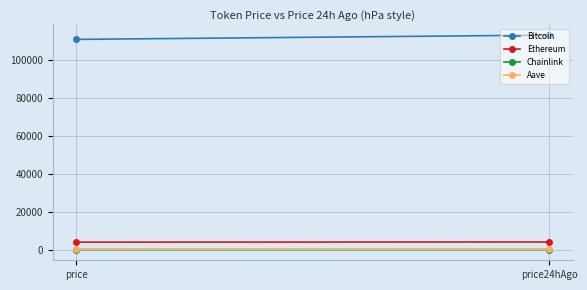

True or false: Chainlink has a value of 17.8 at price24hAgo.

True